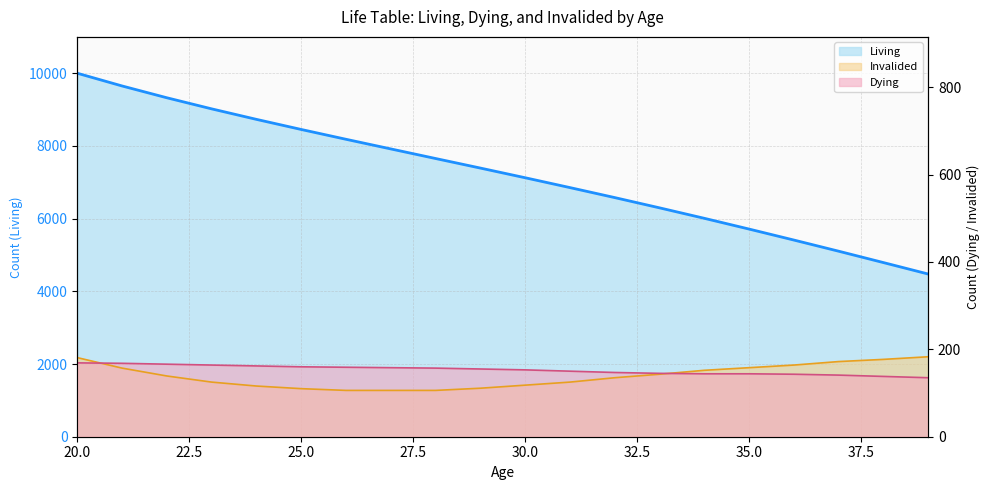

What are all the series names shown in the legend?

Living, Dying, Invalided